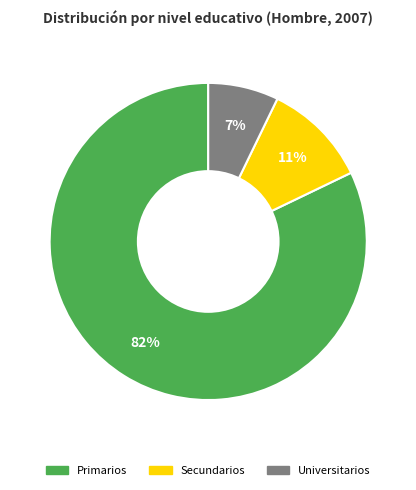

To the nearest percent, what percentage of the pie is Primarios?

82%